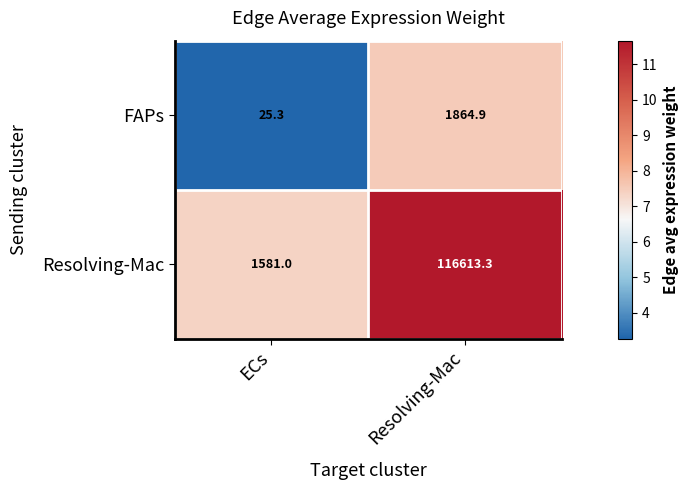

List the series in order of their overall mean, highest first.

Resolving-Mac, FAPs